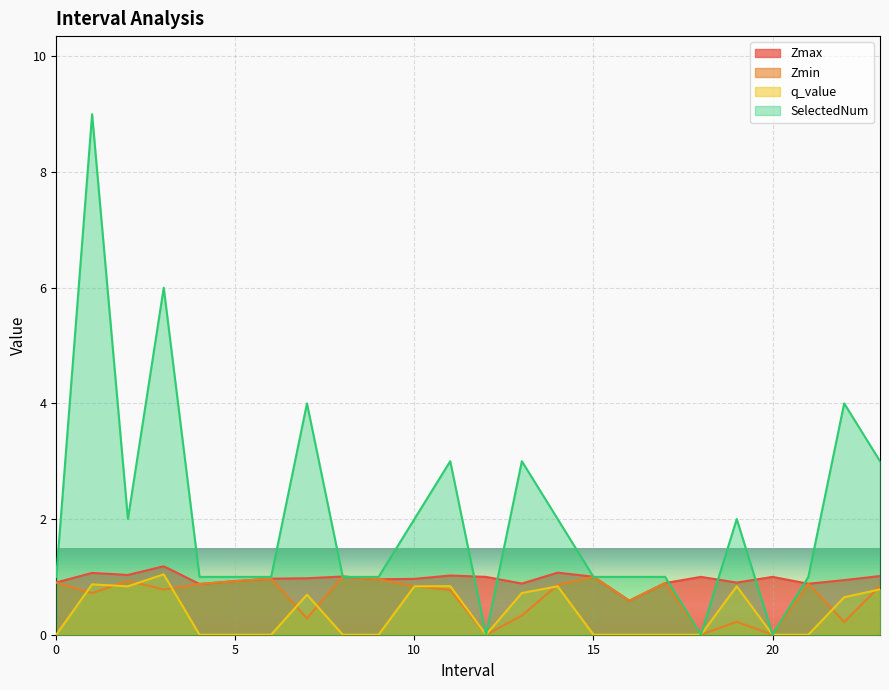

At which label is Zmin closest to 0?

12.0